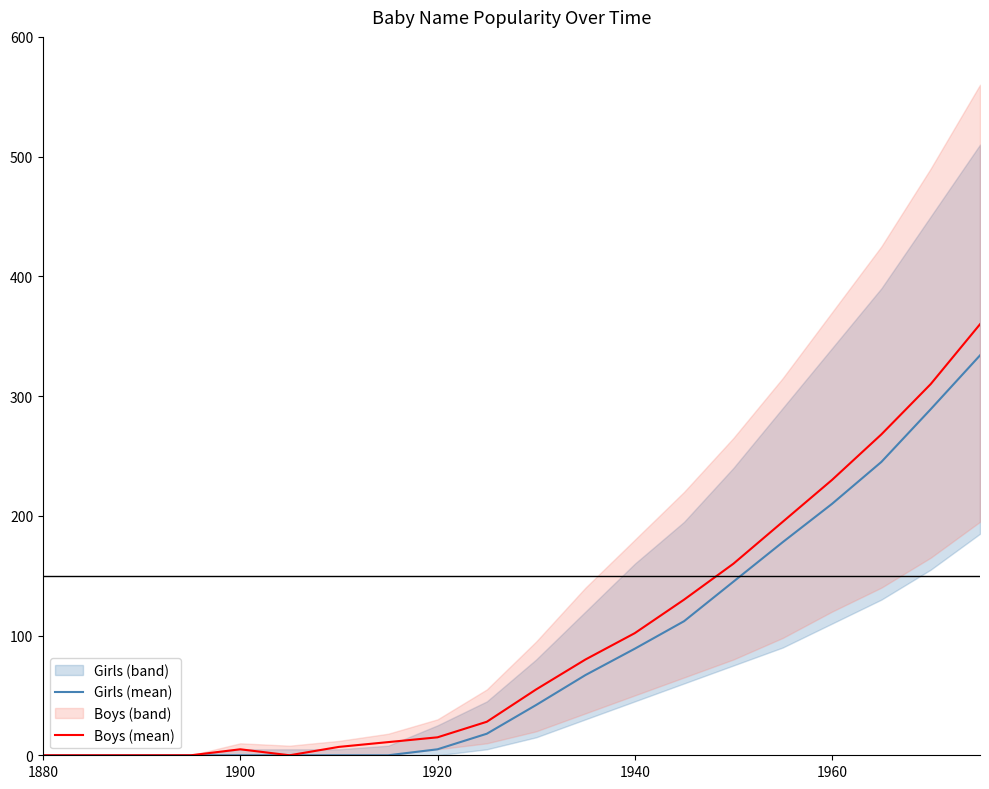

What is the difference between the maximum and minimum values in the Boys series?

360